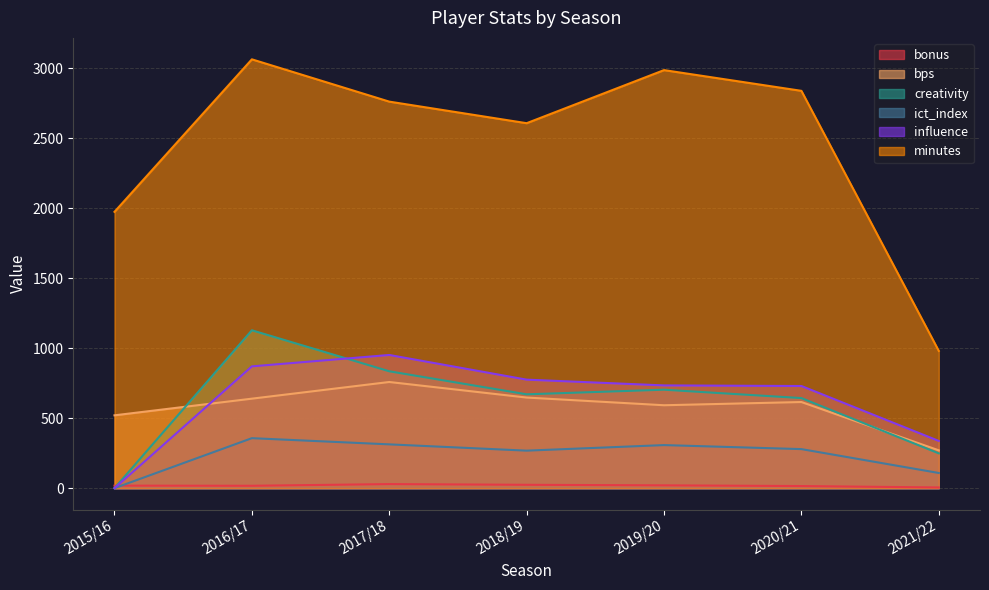

What is the approximate value of influence at 2016/17?

869.6